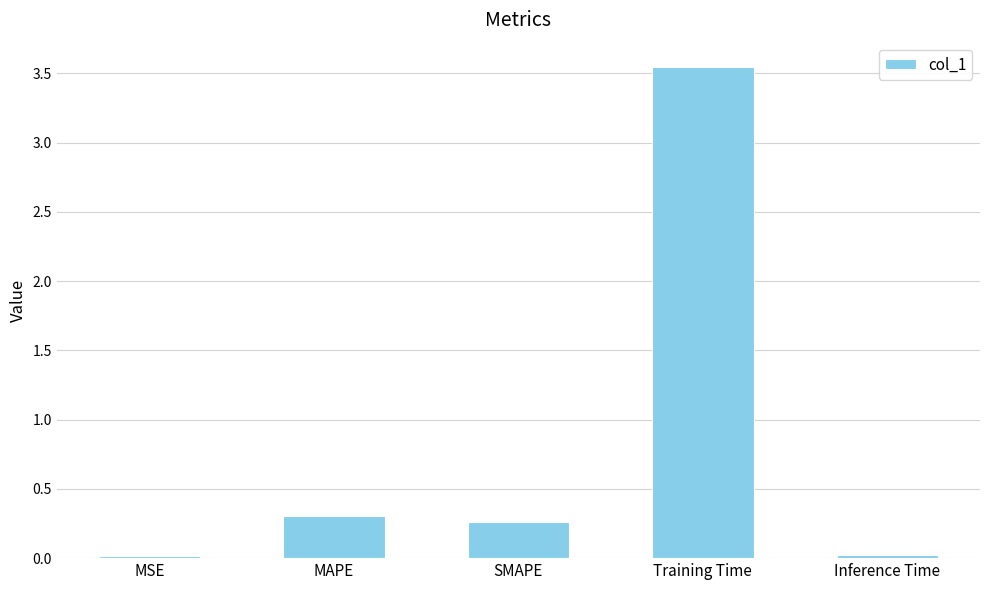

What is the label of the 4th bar from the right?

MAPE